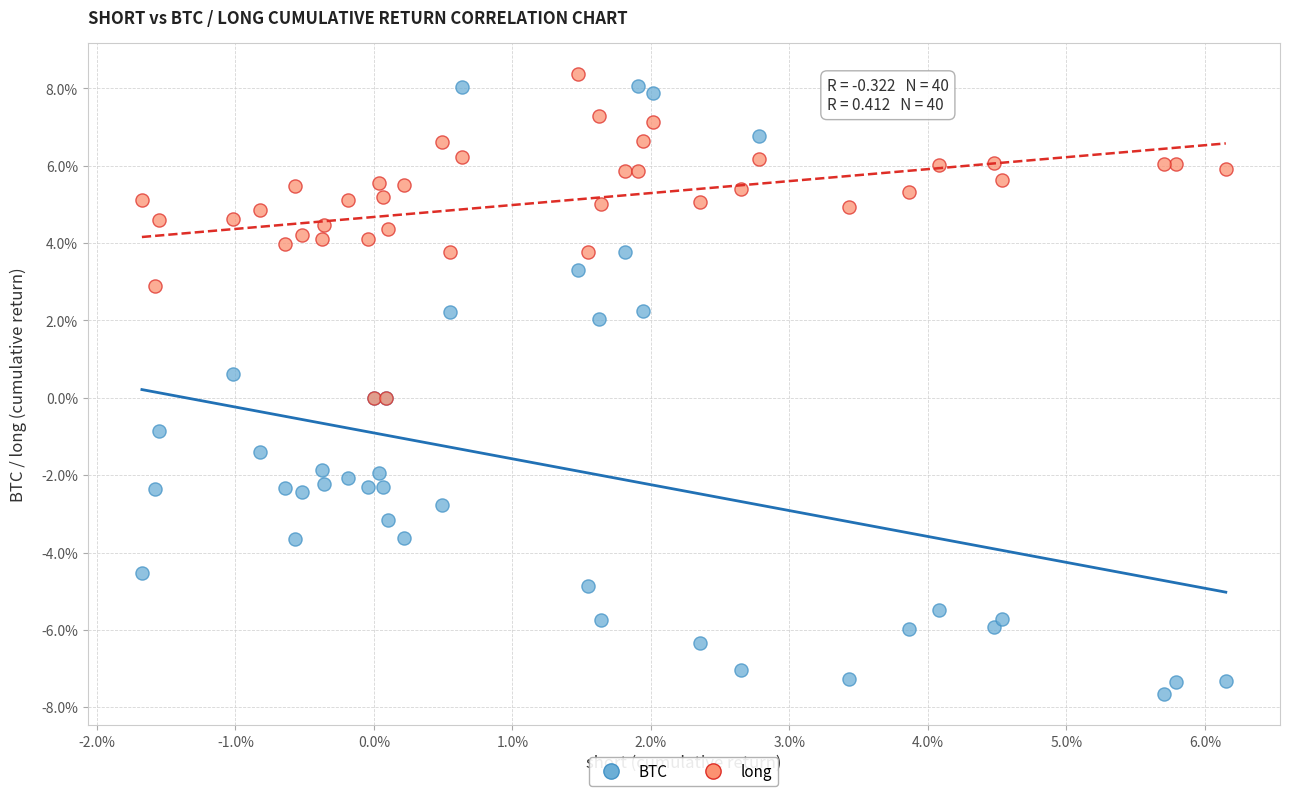

Which series has the largest Y range (max minus min)?

BTC